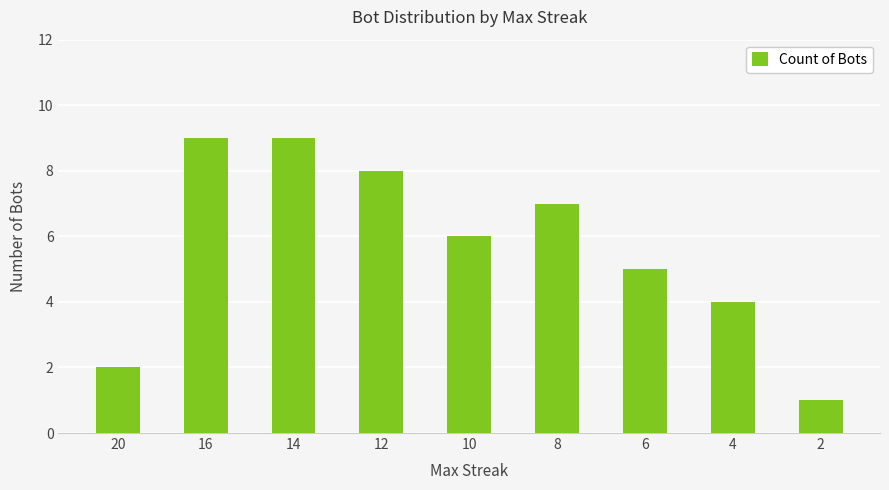

Reading left to right, extract all data points from this chart.

20=2	16=9	14=9	12=8	10=6	8=7	6=5	4=4	2=1